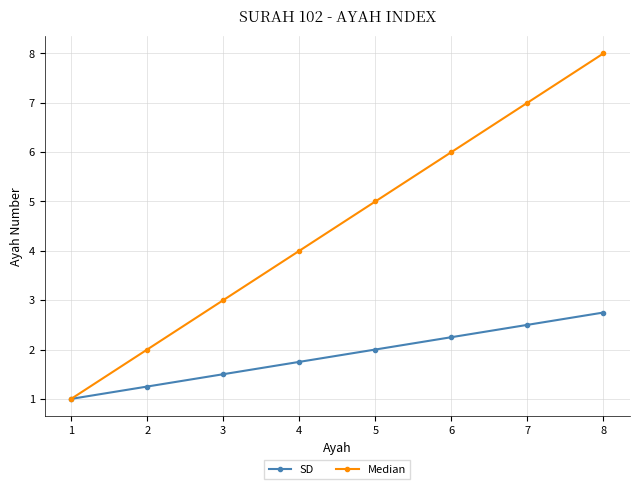

At which label does Median reach its peak?

8